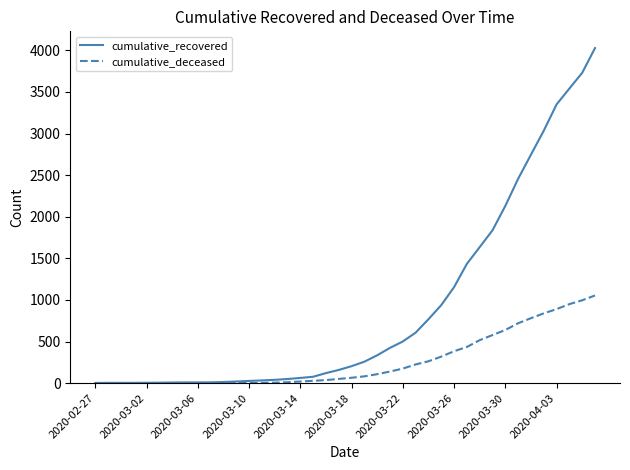

Which series has the largest range (max minus min)?

cumulative_recovered